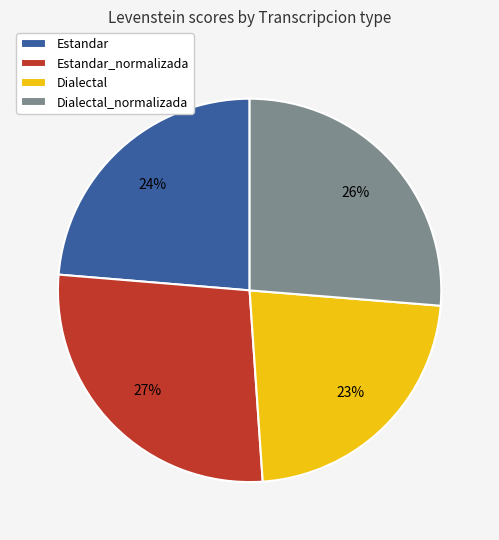

True or false: Dialectal accounts for 23% of the total.

True